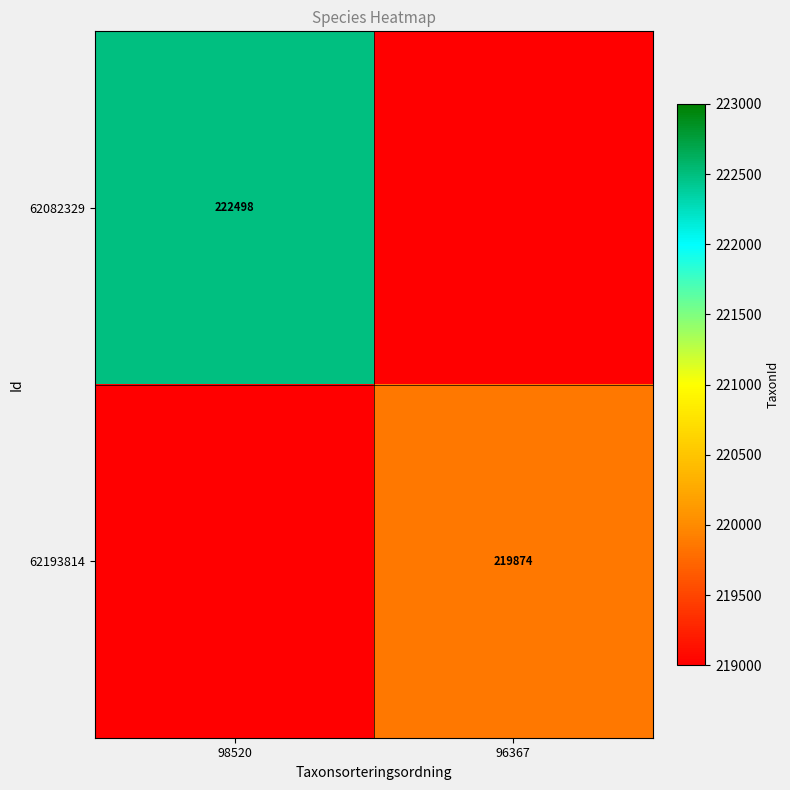

True or false: 62082329 has a value of 146618.8 at 98520.

False